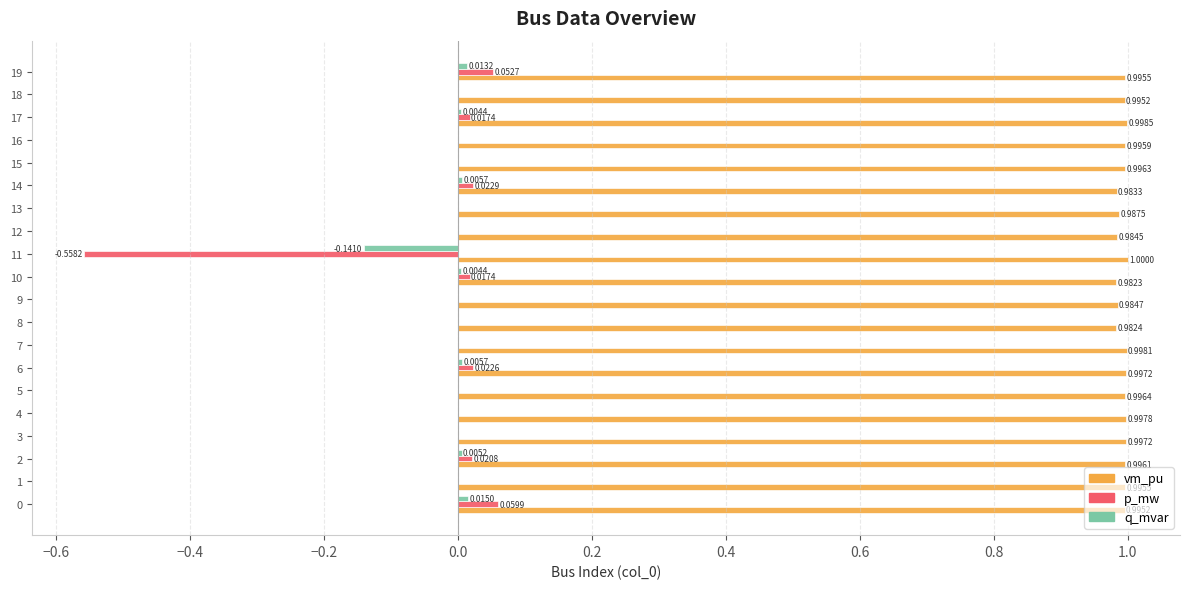

What is the sum of the vm_pu values at 8 and 10?

2.0